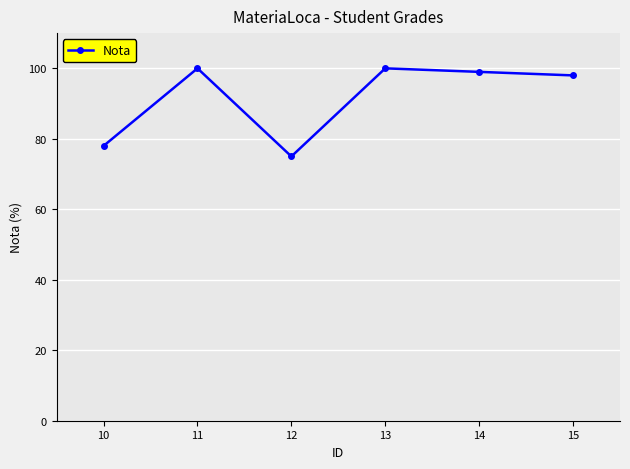

At which label is the value closest to 87?

10